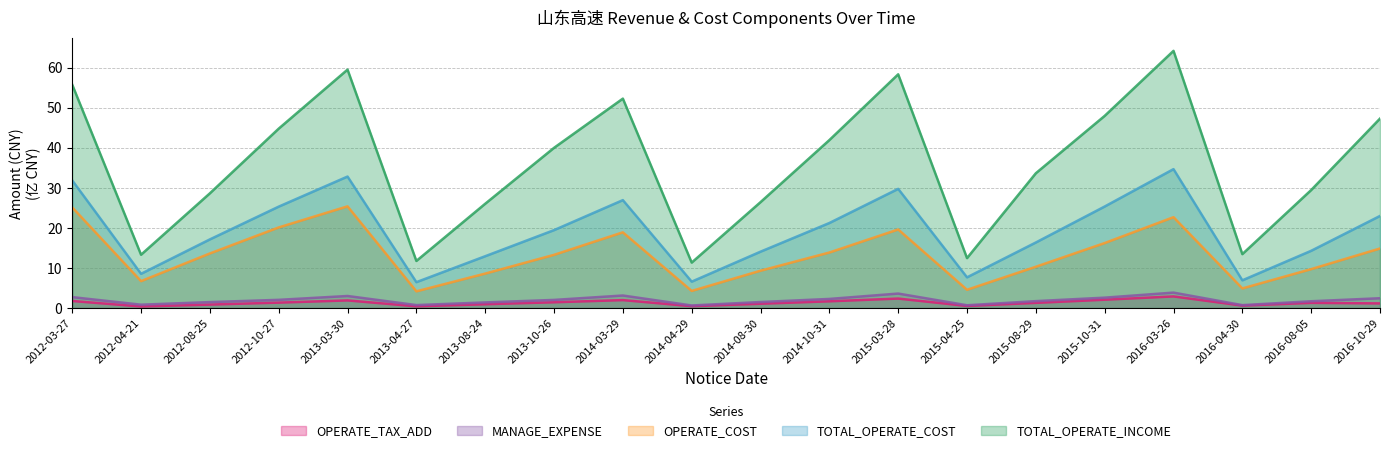

At which category does OPERATE_COST reach its first local valley?

2012-04-21